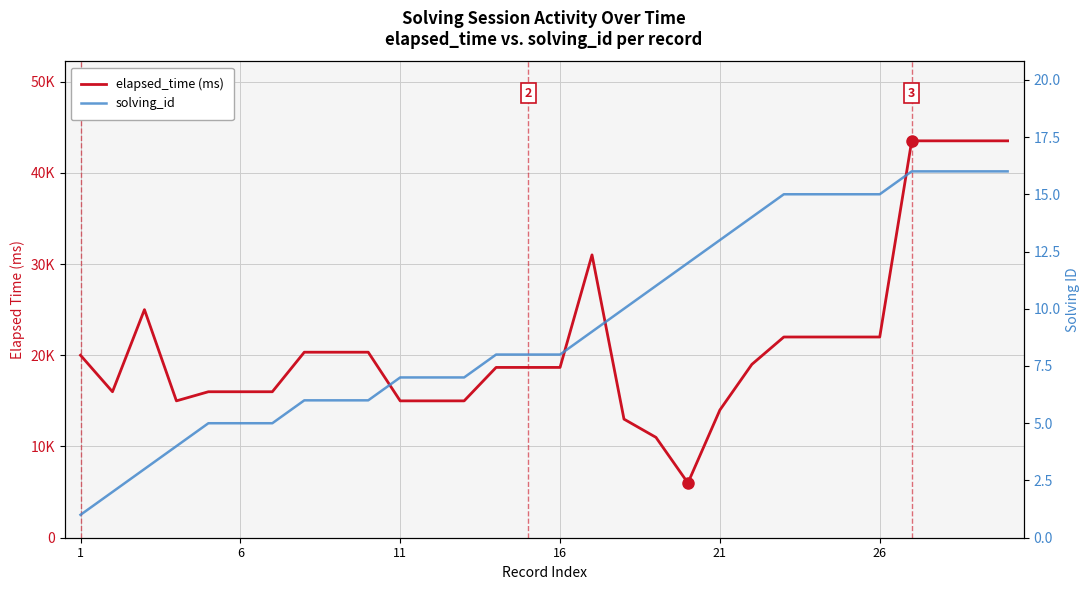

How many data points in solving_id are less than 8?

13